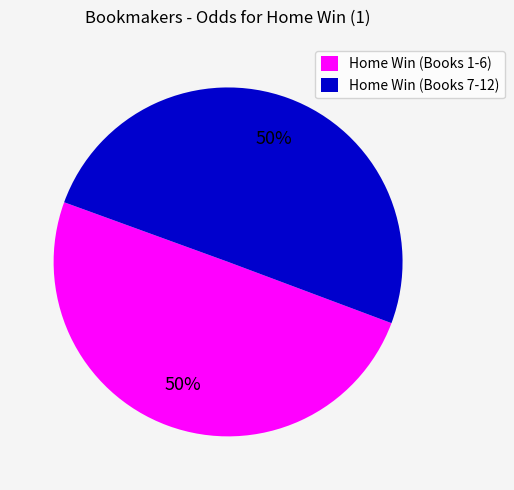

How many segments does this pie chart have?

2